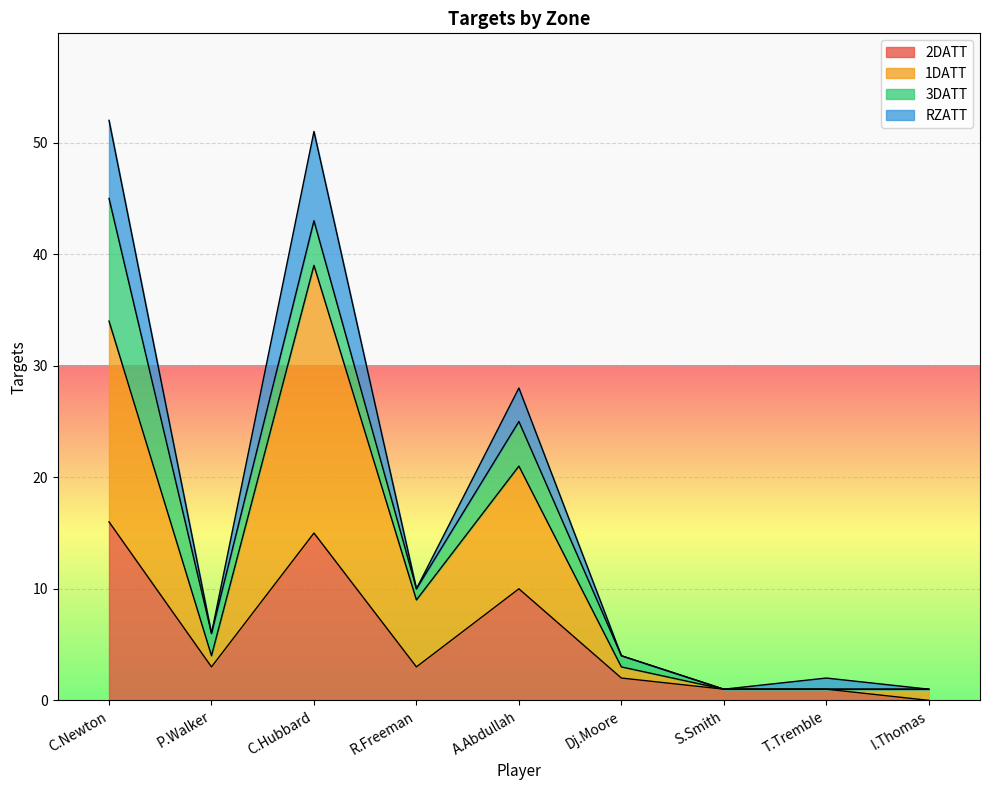

Rank the categories by 2DATT value from highest to lowest.

C.Newton, C.Hubbard, A.Abdullah, P.Walker, R.Freeman, Dj.Moore, S.Smith, T.Tremble, I.Thomas